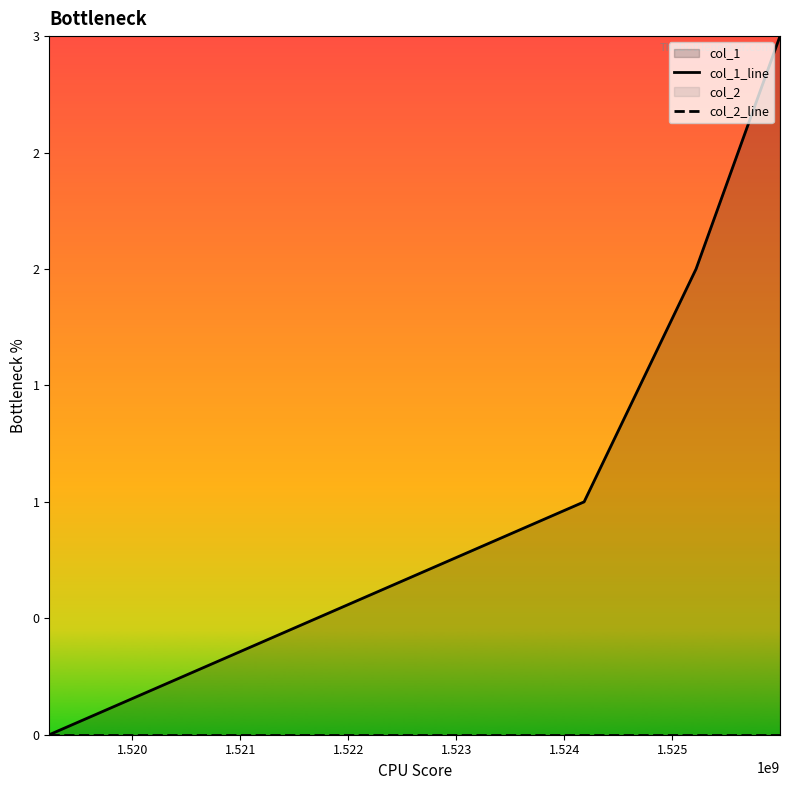

Between 1.520 and 1.521, which series saw the biggest shift?

col_1_line